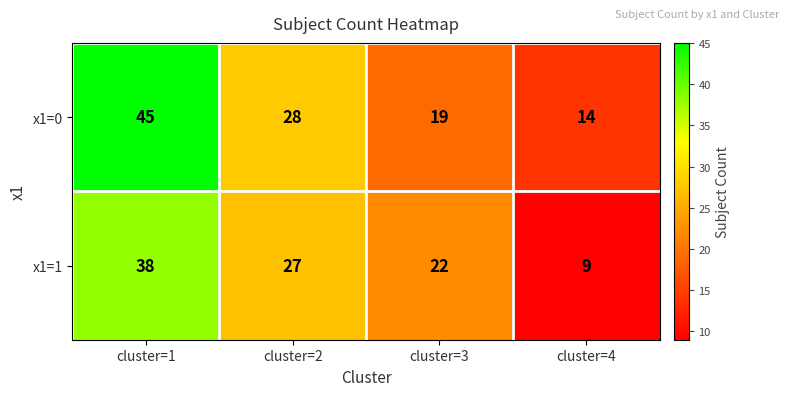

The value of x1=0 at cluster=4 is 14. True or false?

True